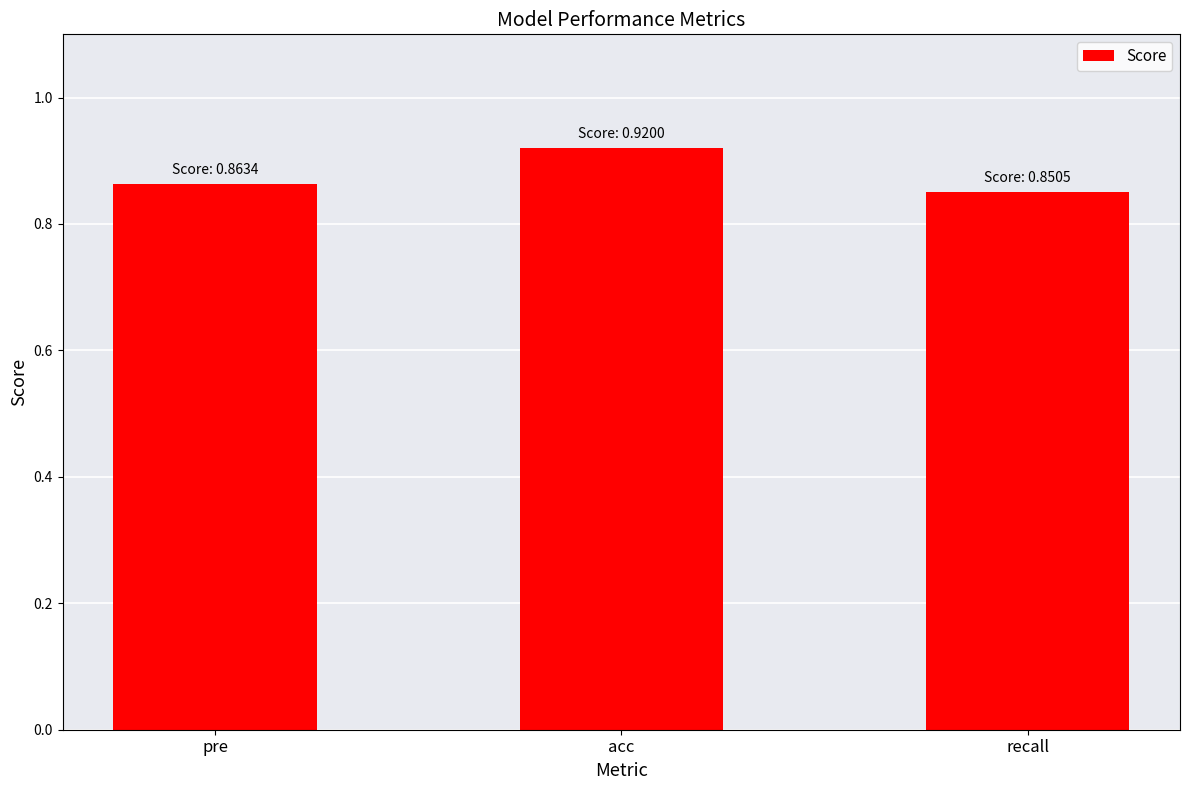

Count the values in the range 0 to 1.

3